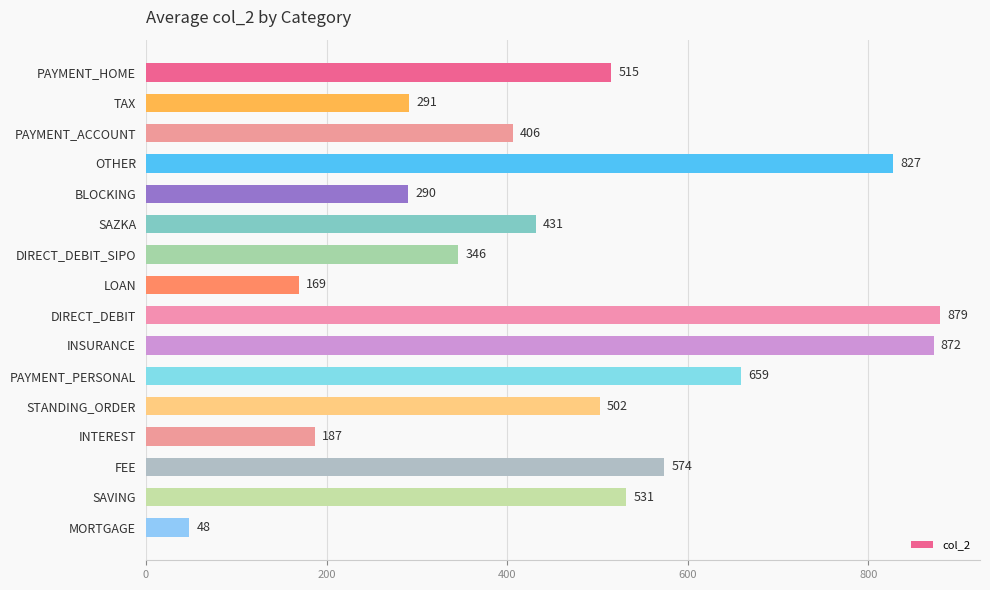

Count the number of values greater than 502.

8